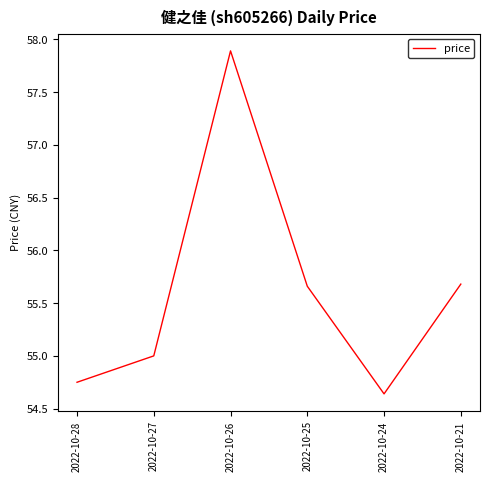

Where is the first local minimum?

2022-10-24